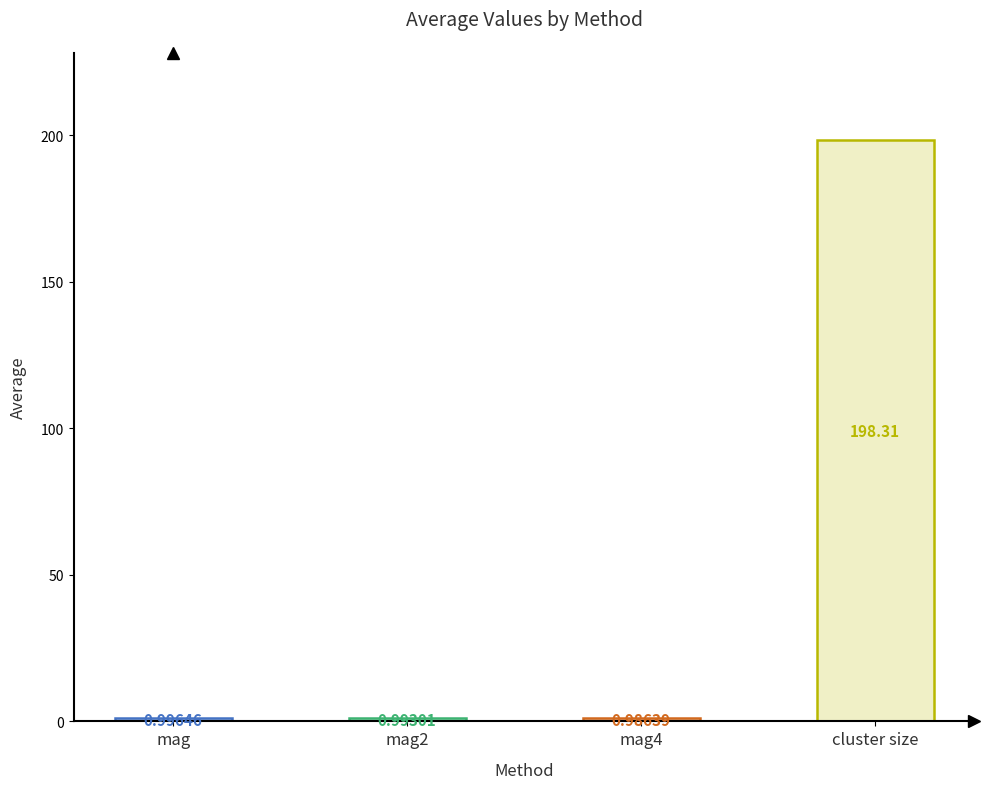

Reading left to right, transcribe all the data shown in this chart.

1.0	1.0	1.0	198.3